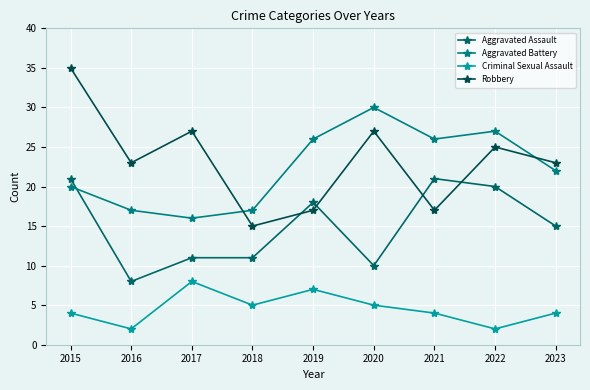

The Aggravated Battery series shows 20 at 2015. True or false?

True